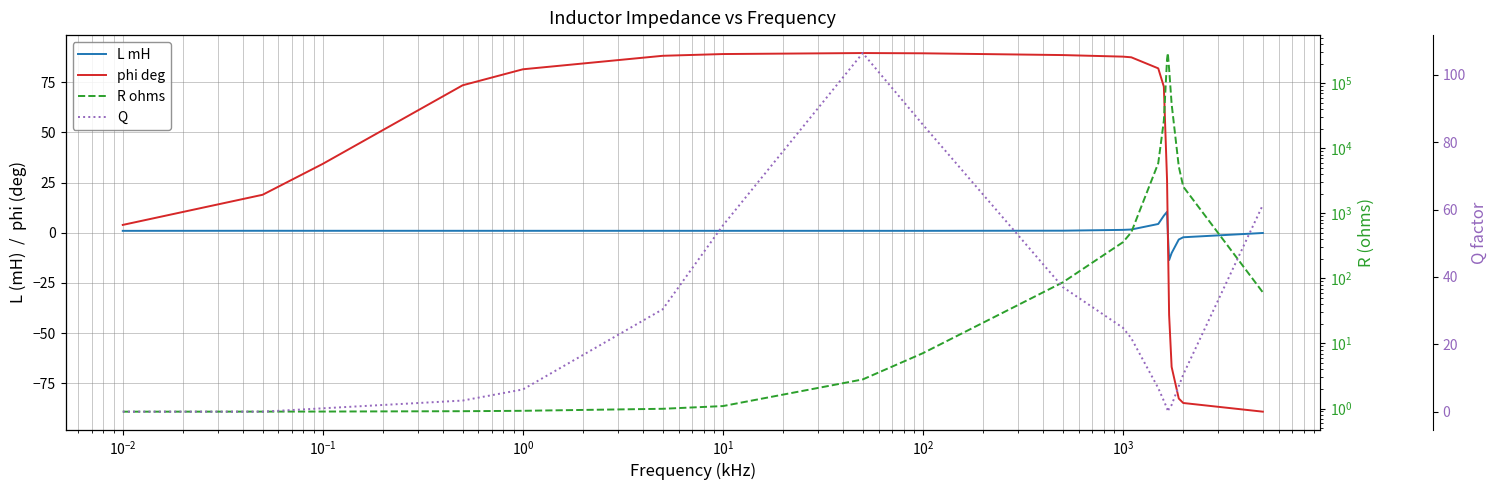

What is the lowest value of the L mH series?

-13.6